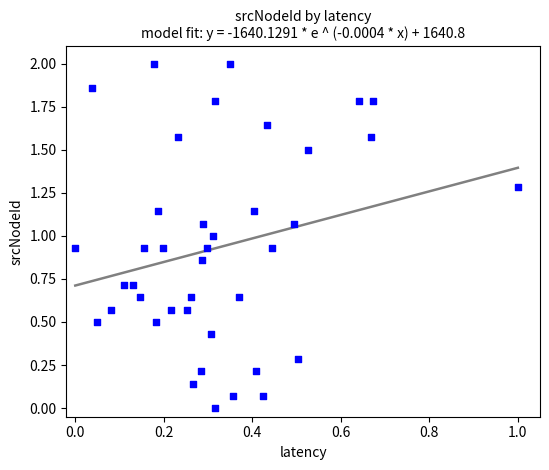

What is the range of X values (max minus min)?

1.0